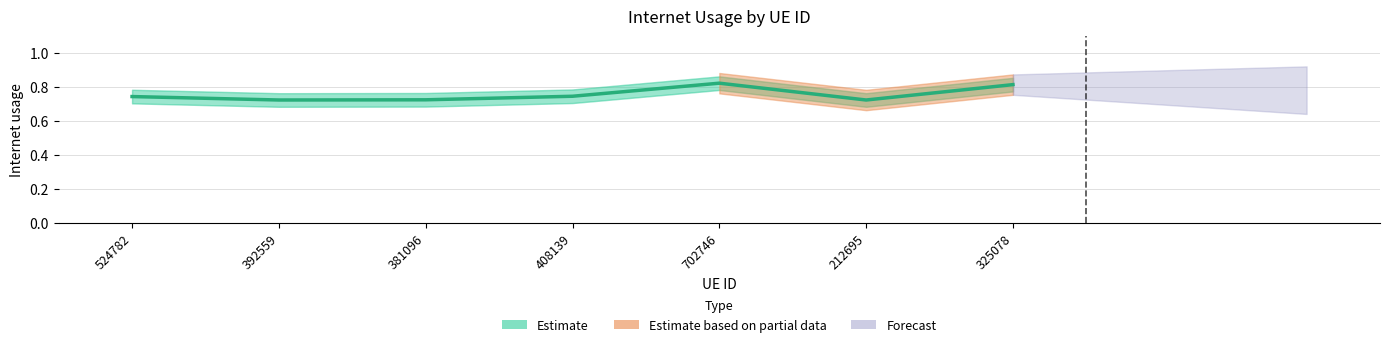

At which category does the data reach its first local peak?

702746